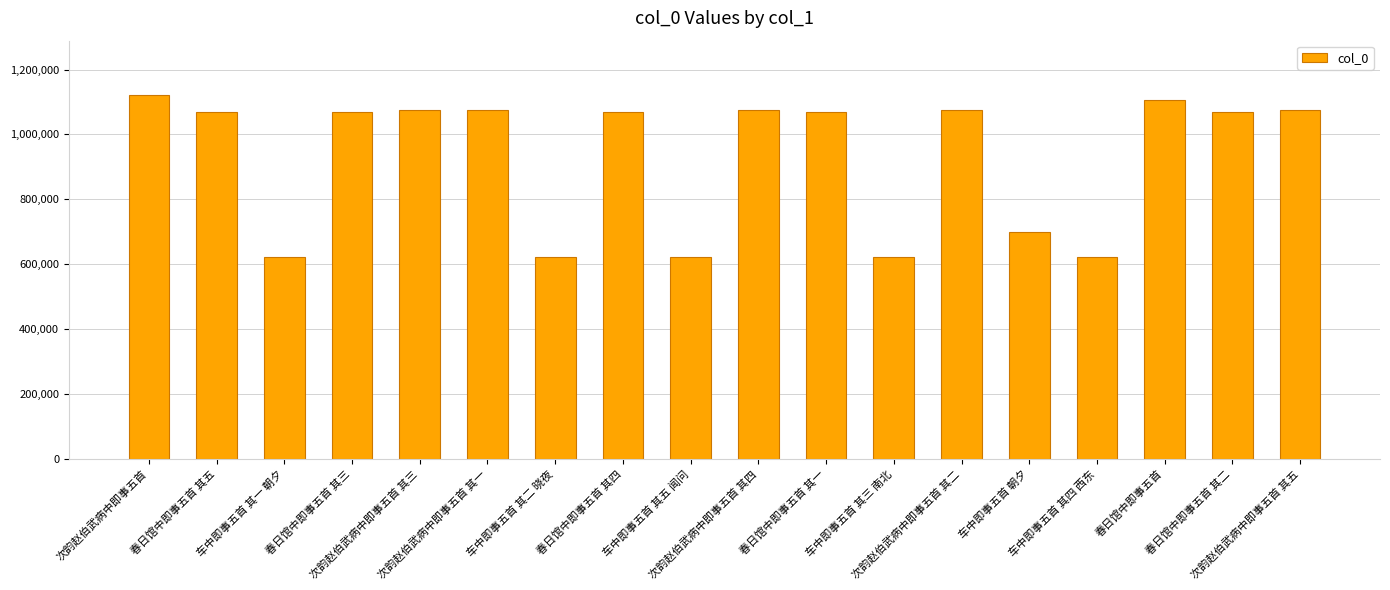

What is the smallest value displayed?

622309